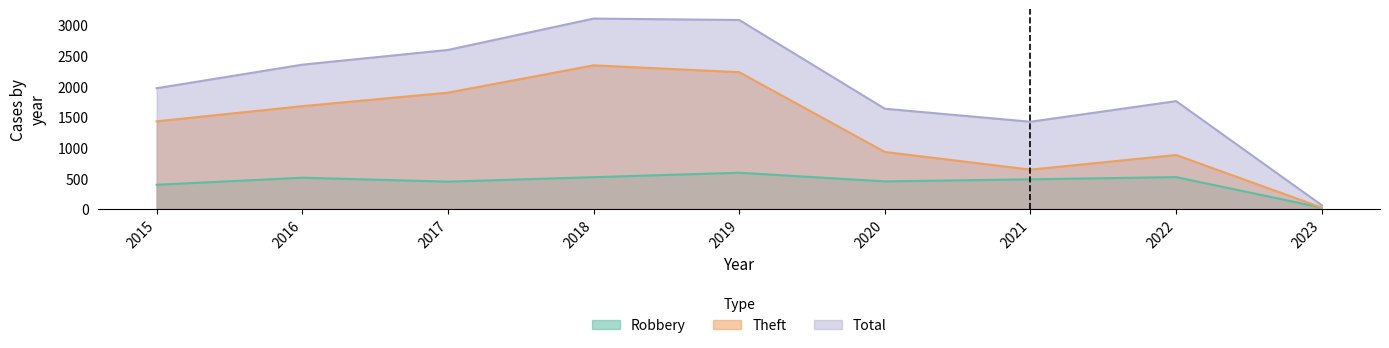

What is the difference between the highest and lowest values at 2023?

40